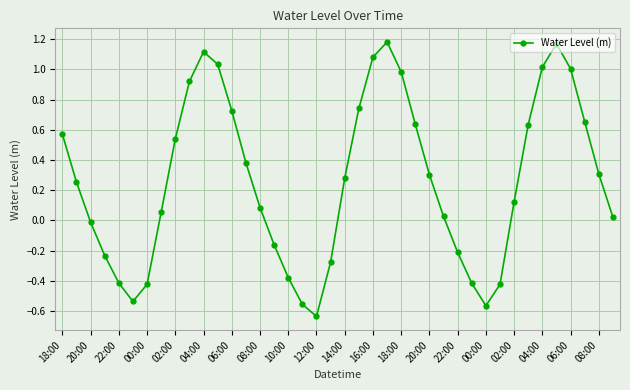

How many interior local peaks (higher than both neighbors) does the data have?

3